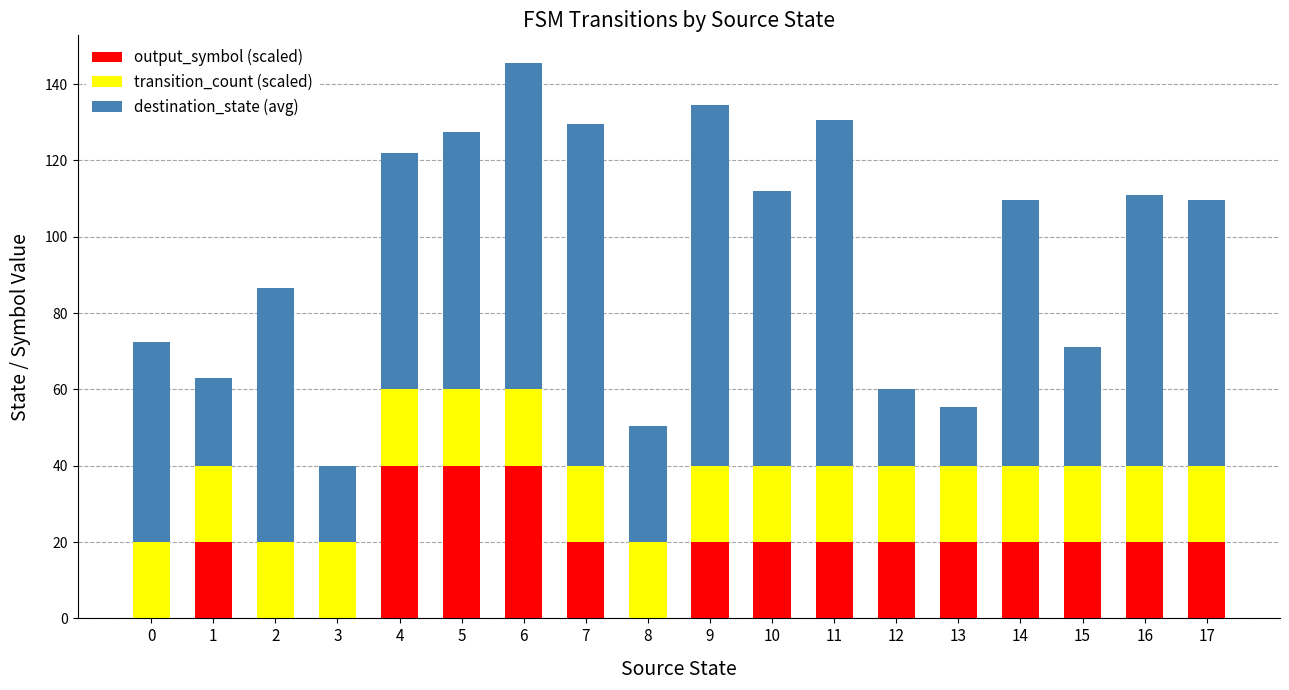

What is the highest value of the output_symbol (scaled) series?

40.0